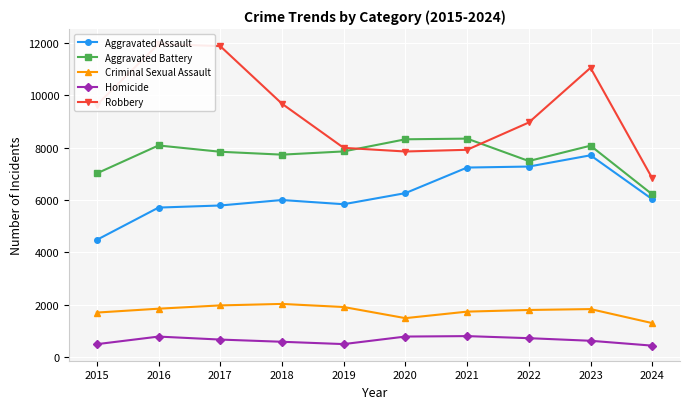

True or false: Homicide has a value of 742 at 2024.

False